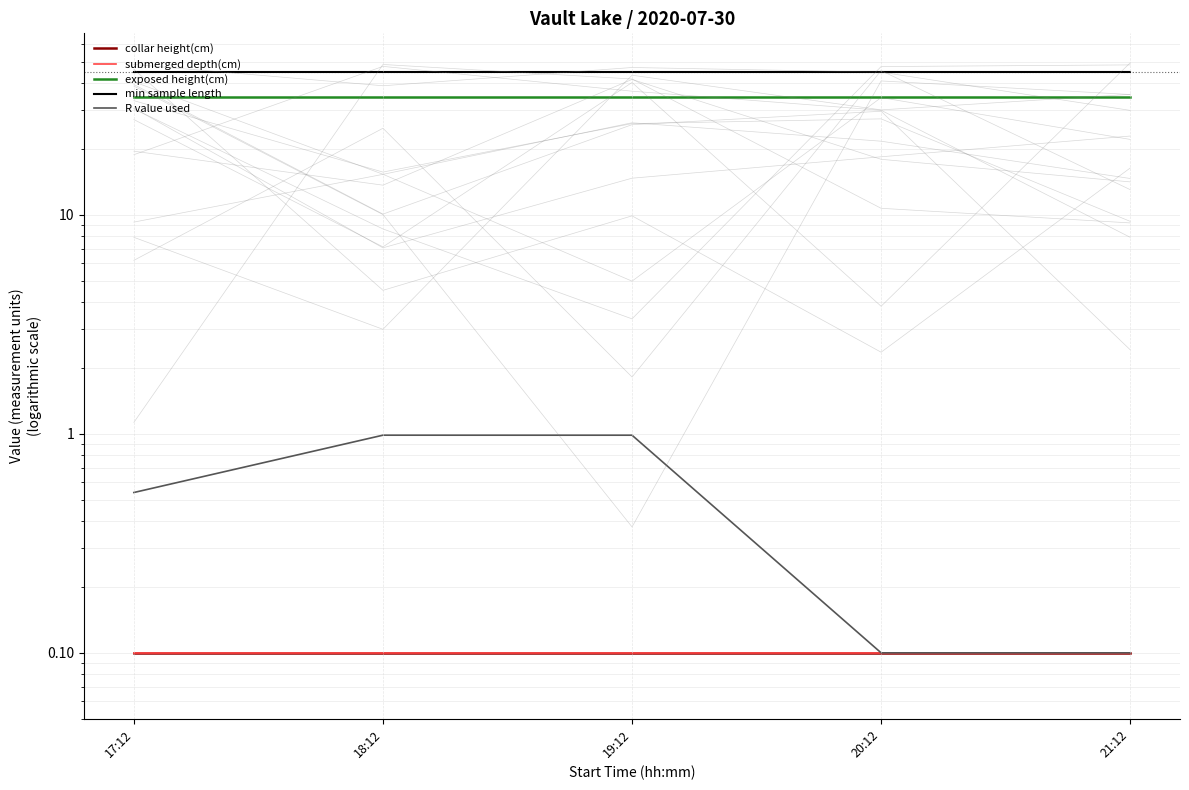

What is the lowest value of the R value used series?

0.1